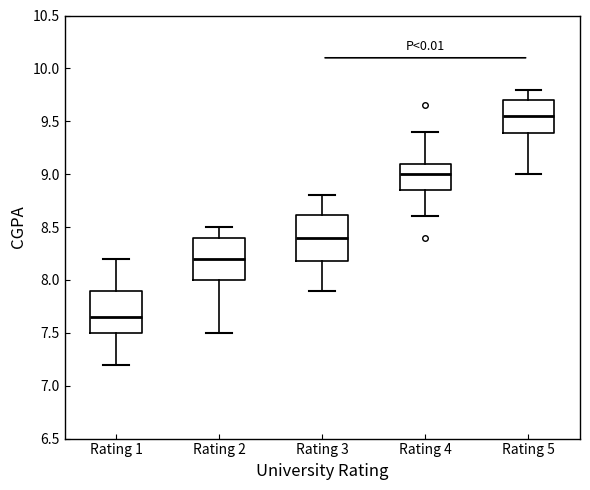

Reading left to right, transcribe this box plot: for each box, give where its median line is, the range the box spans, and where its two whiskers end, as read against the y-axis. The values are not printed on the chart, so give them approximately, as read against the axis.

Rating 1: median 7.65, box 7.50 to 7.90, whiskers 7.20 to 8.20
Rating 2: median 8.20, box 8.00 to 8.40, whiskers 7.50 to 8.50
Rating 3: median 8.40, box 8.20 to 8.60, whiskers 7.90 to 8.80
Rating 4: median 9.00, box 8.85 to 9.10, whiskers 8.60 to 9.40
Rating 5: median 9.55, box 9.40 to 9.70, whiskers 9.00 to 9.80